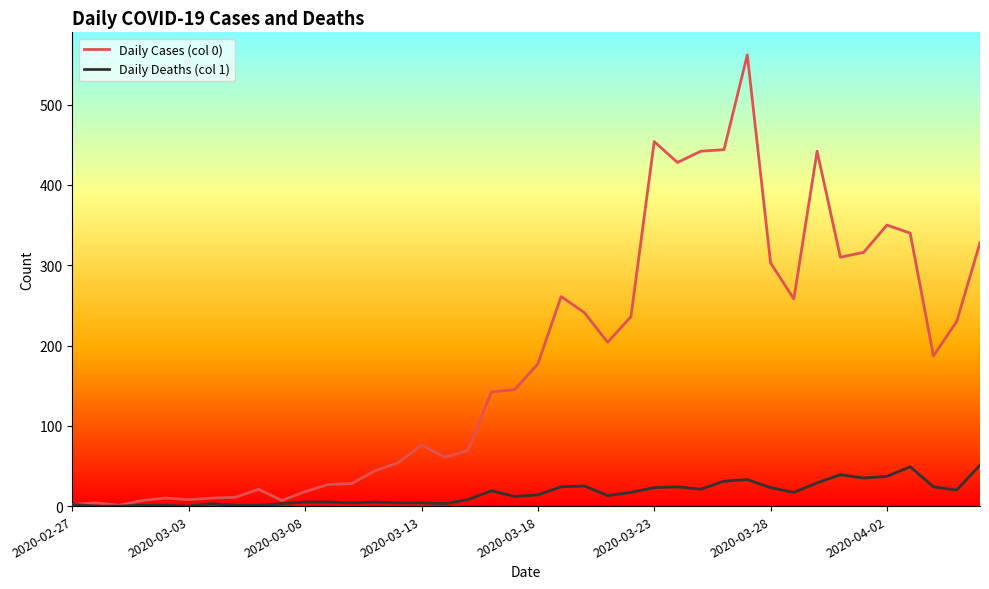

Which series has the largest total across all categories?

Daily Cases (col 0)